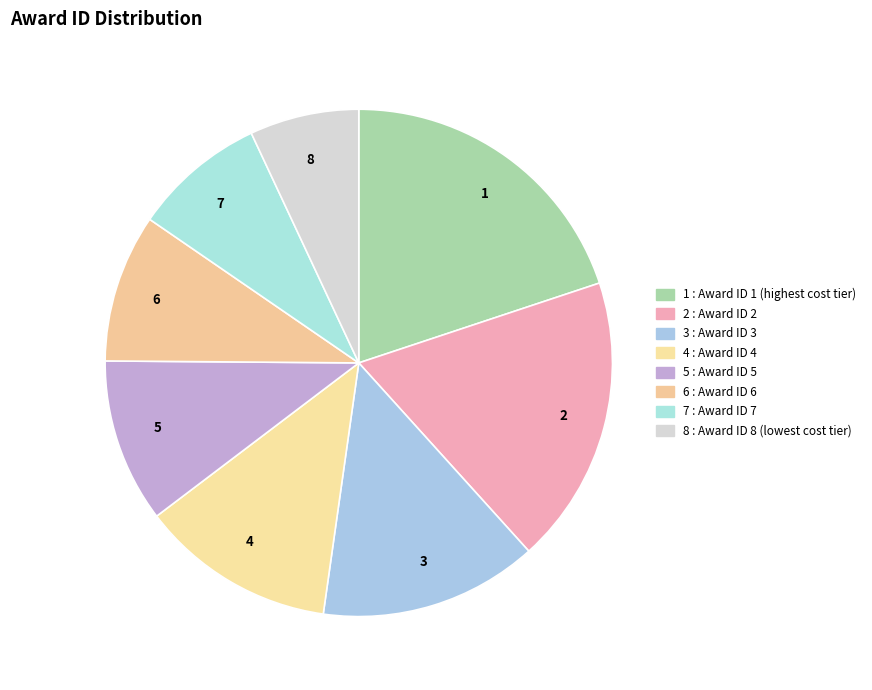

The 3 slice represents 14% of the pie. True or false?

True